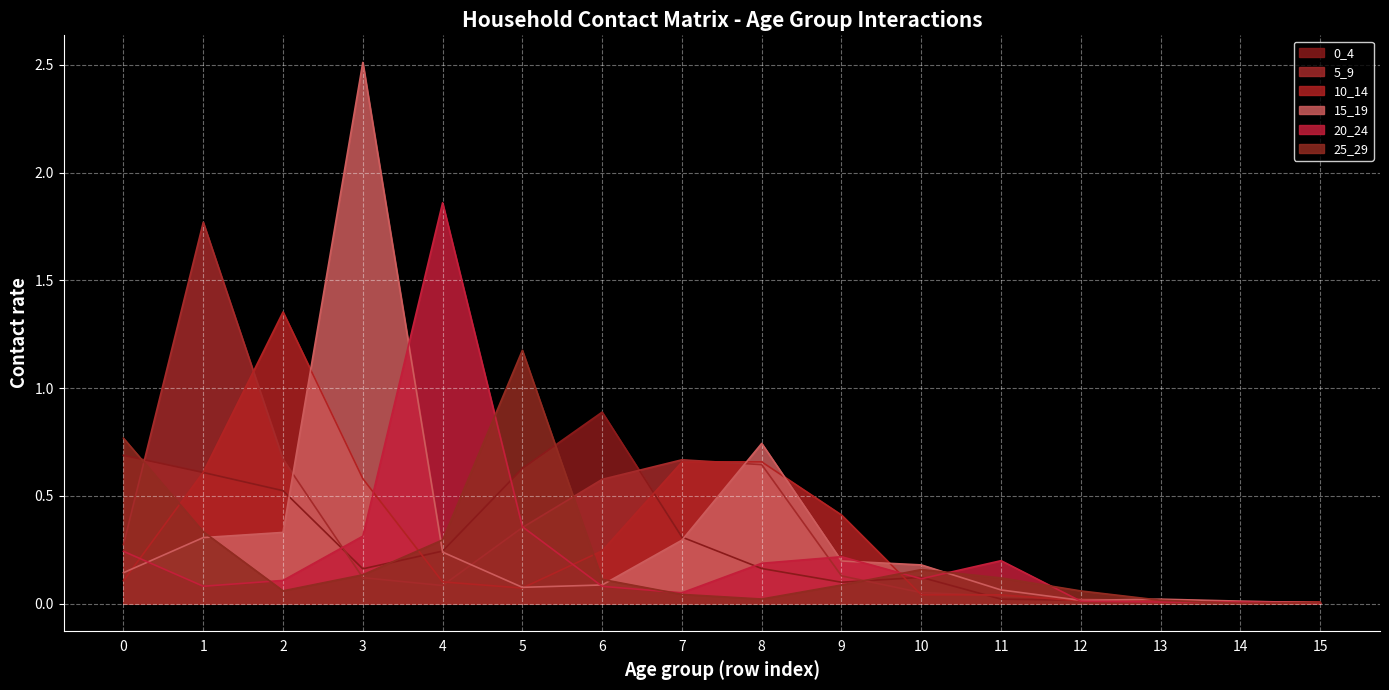

Between 2 and 8, which is larger?

2